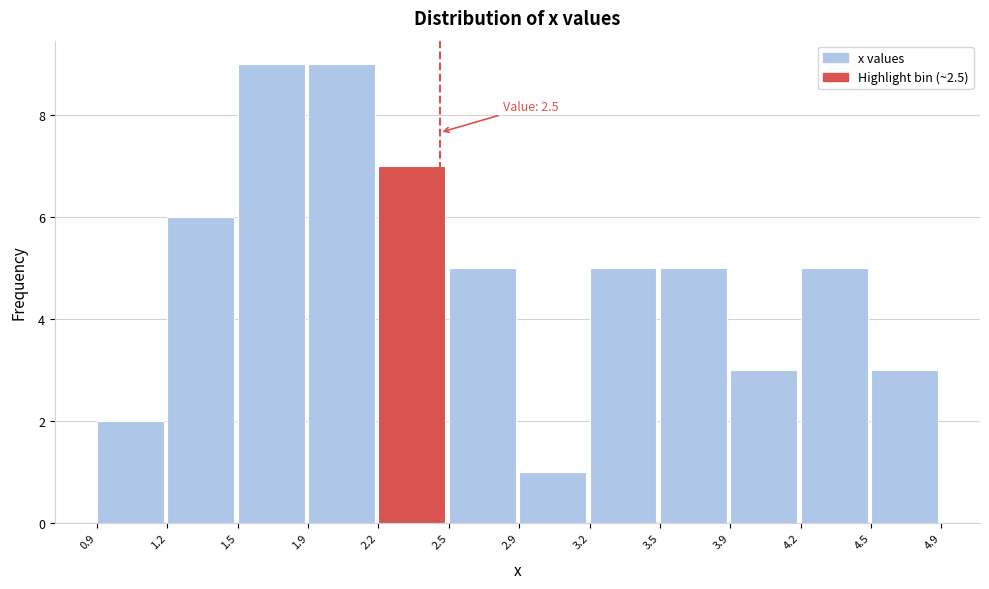

Reading left to right, list all the values displayed in this chart.

2	6	9	9	7	5	1	5	5	3	5	3